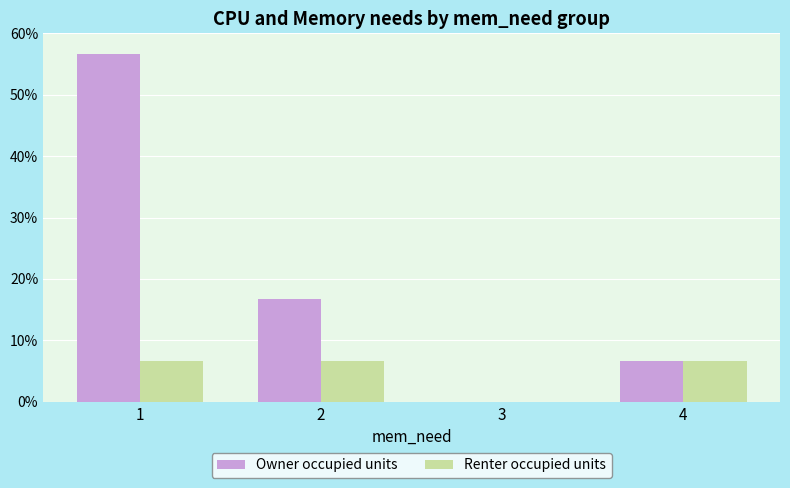

Reading left to right, transcribe all the data shown in this chart.

Owner occupied units: 56.7	16.7	0.0	6.7
Renter occupied units: 6.7	6.7	0.0	6.7